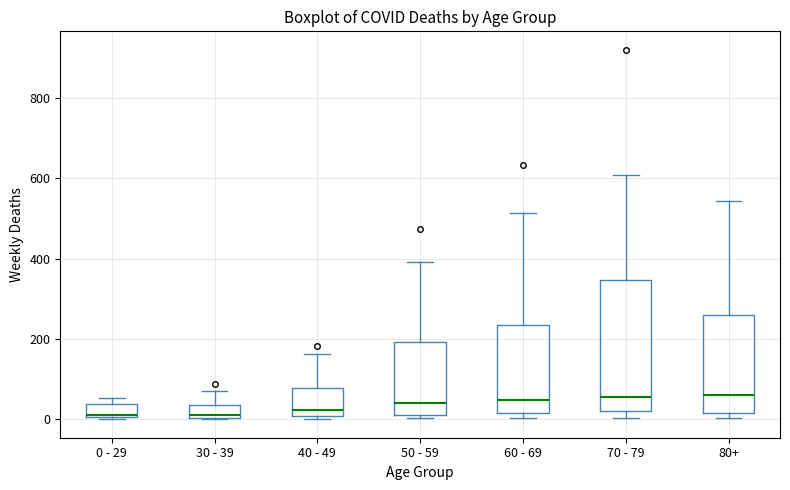

Where is the lower edge of the box for 80+ on the y-axis? The values are not printed on the chart, so give them approximately, as read against the axis.

20